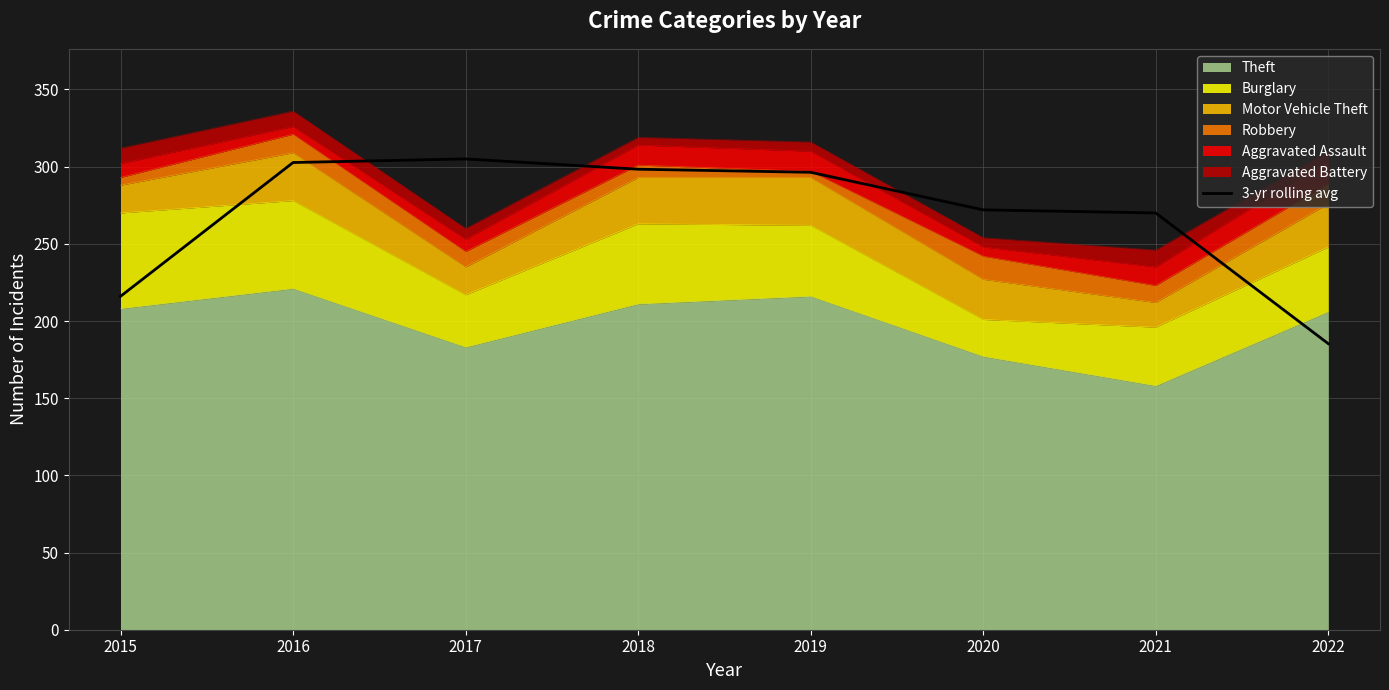

Reading right to left, list all the values displayed in this chart.

185.3	270.0	272.0	296.3	298.3	305.0	302.7	216.0